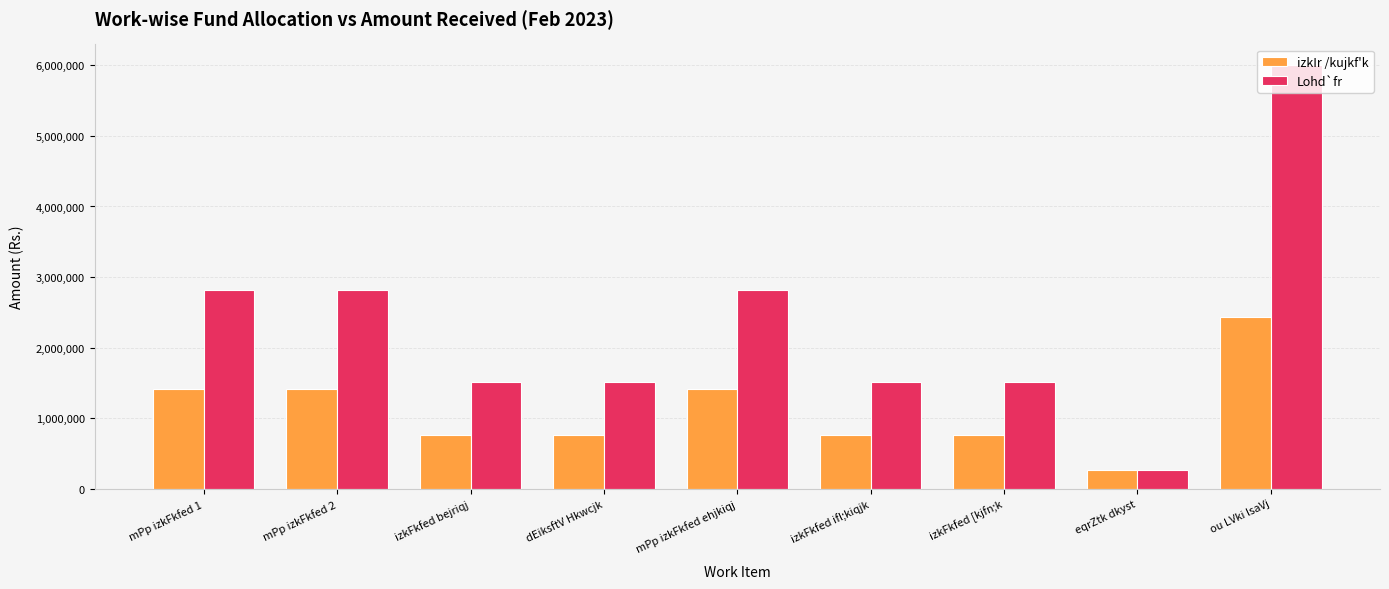

Which series changed the most between mPp izkFkfed 1 and dEiksftV Hkwcjk?

Lohd`fr